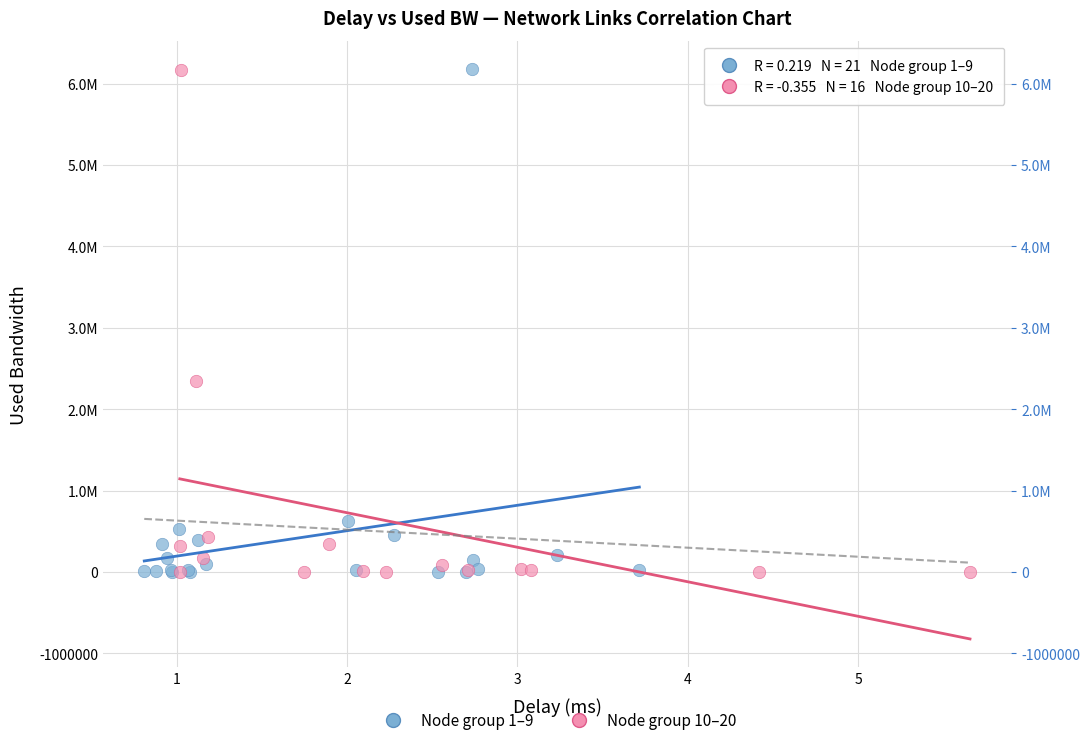

What are all the series names shown in the legend?

Node group 1–9, Node group 10–20